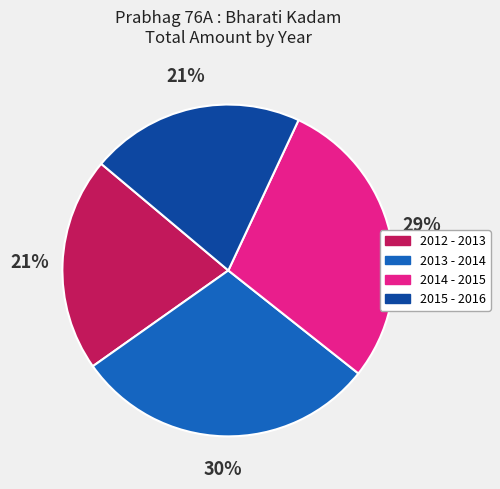

What is the ratio of the value at 2015 - 2016 to the value at 2013 - 2014?

0.7